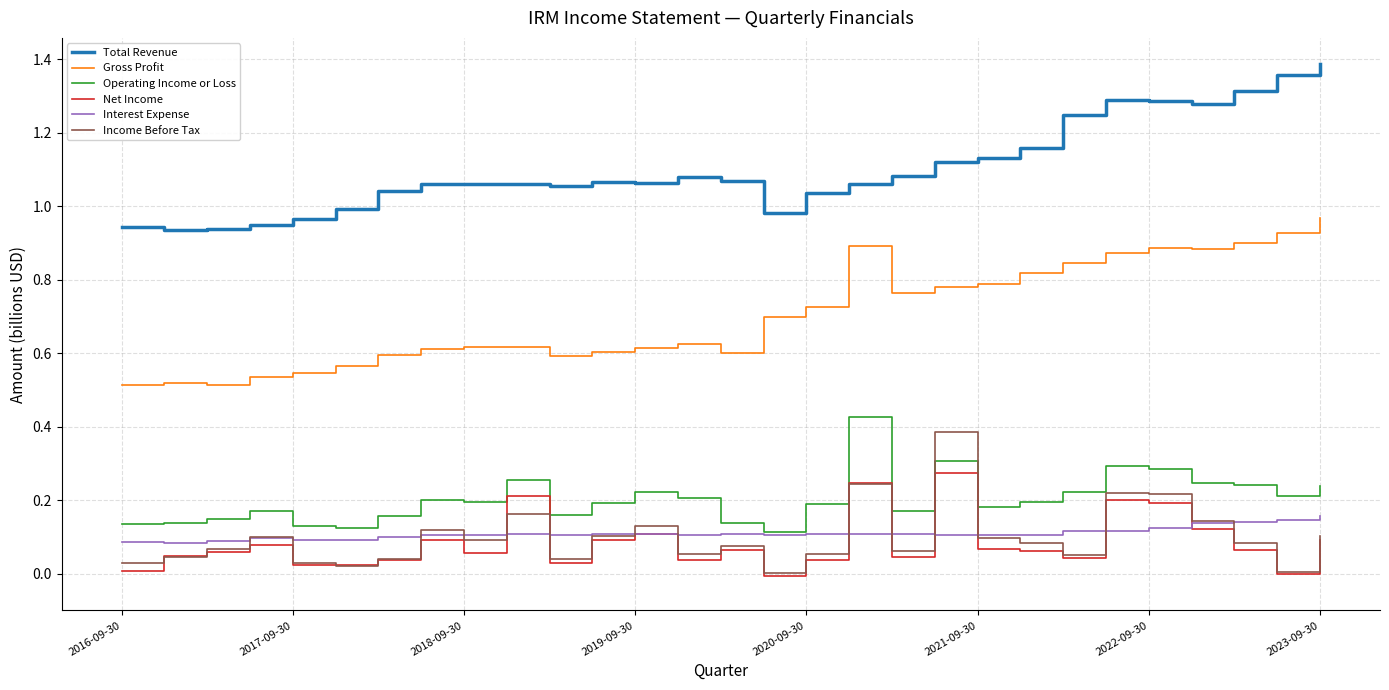

Which series has the largest total across all categories?

Total Revenue